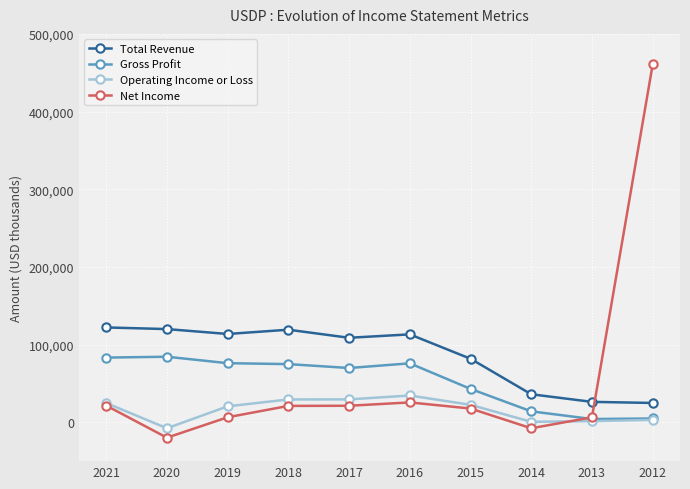

How many data points does each series have?

10